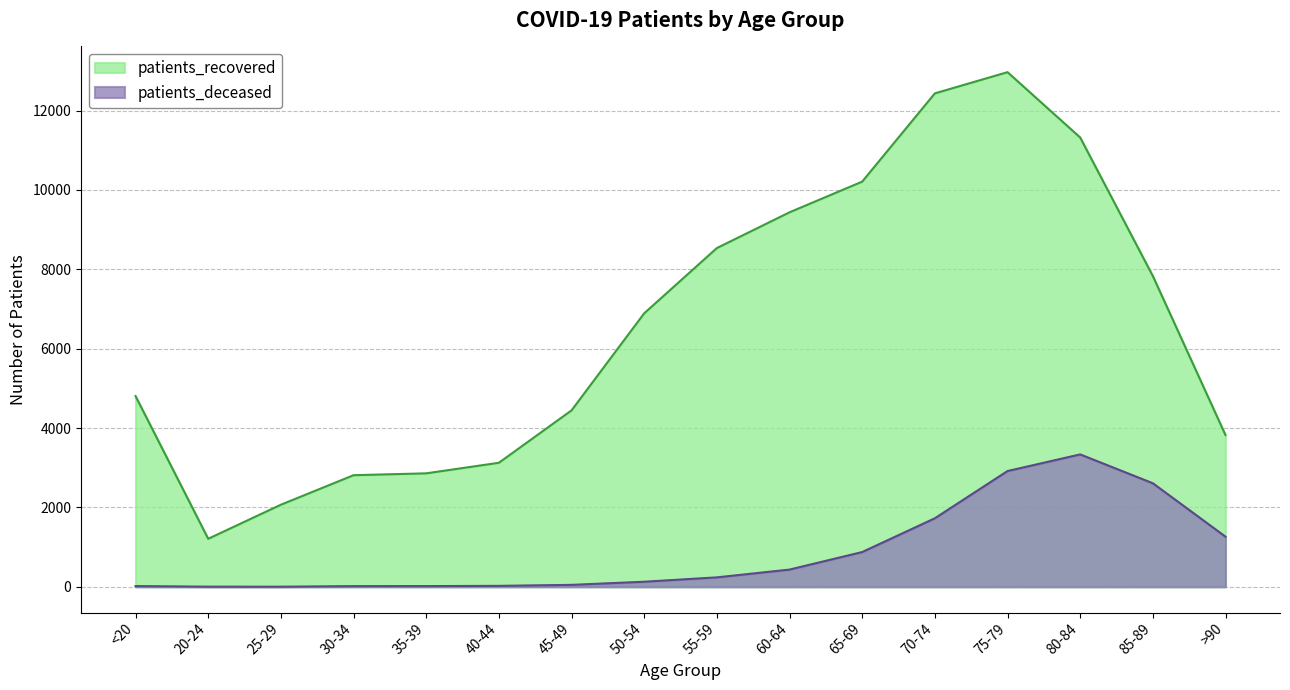

What is the average value of the patients_recovered series?

6548